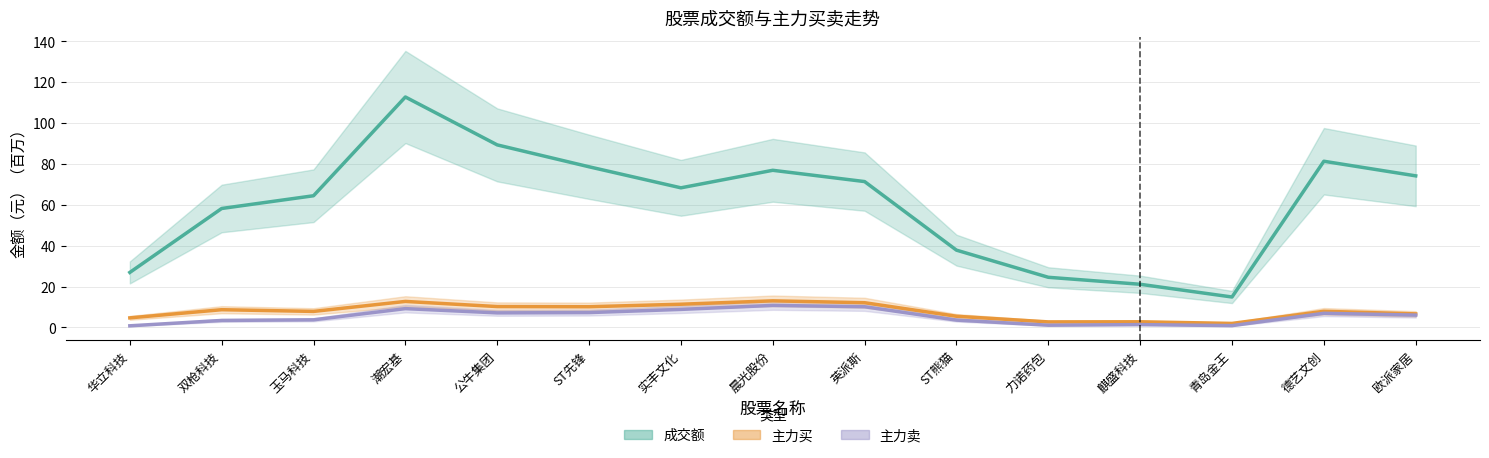

What is the smallest value displayed?

0.8